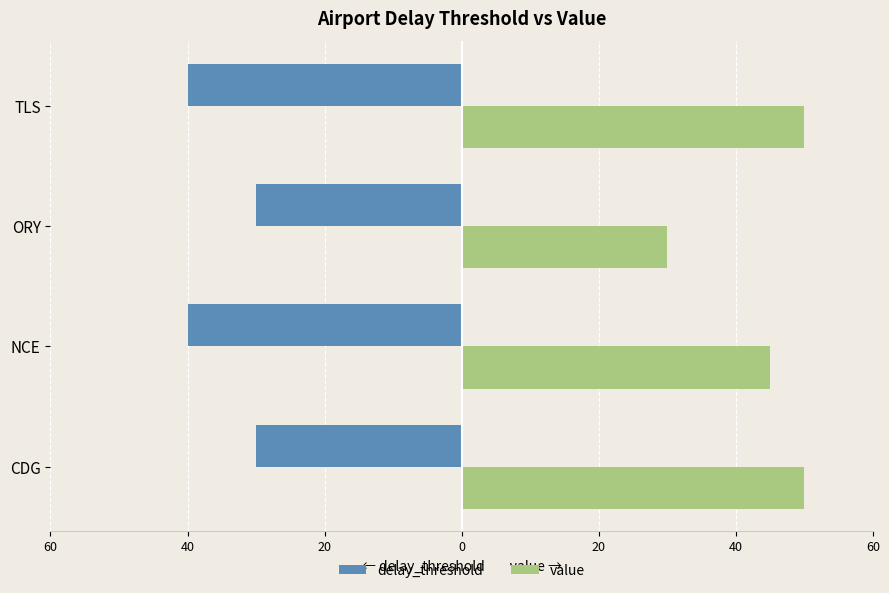

What are all the series names shown in the legend?

delay_threshold, value